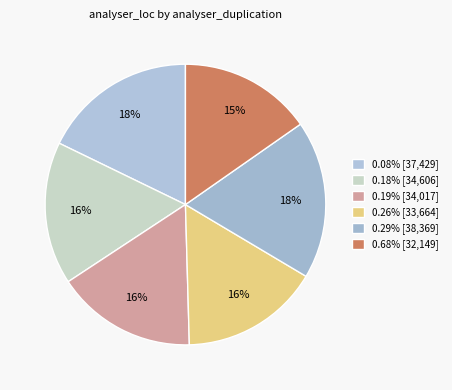

Is it true that 0.08% is 18% of the pie?

True